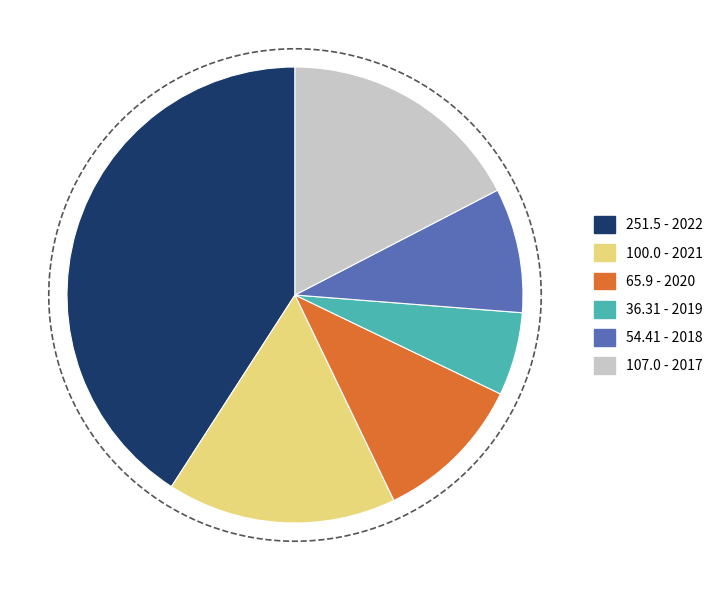

To the nearest percent, what is the average slice percentage?

17%